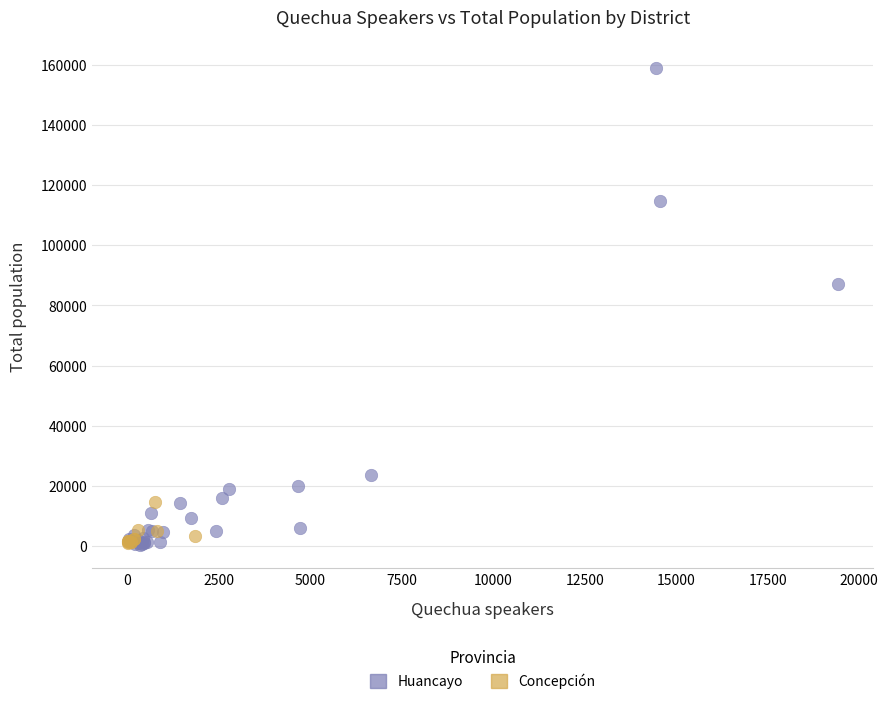

Which series contains the highest Y value?

Huancayo